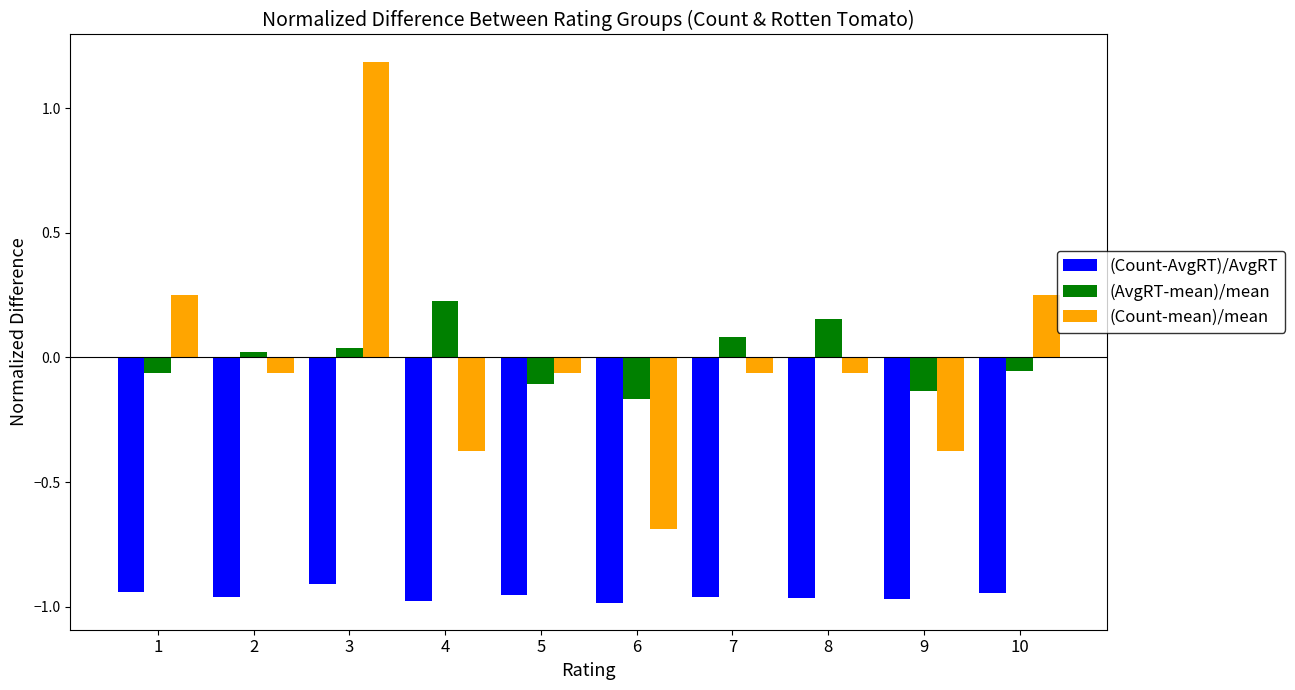

Which category has the lowest value in the (Count-mean)/mean series?

6